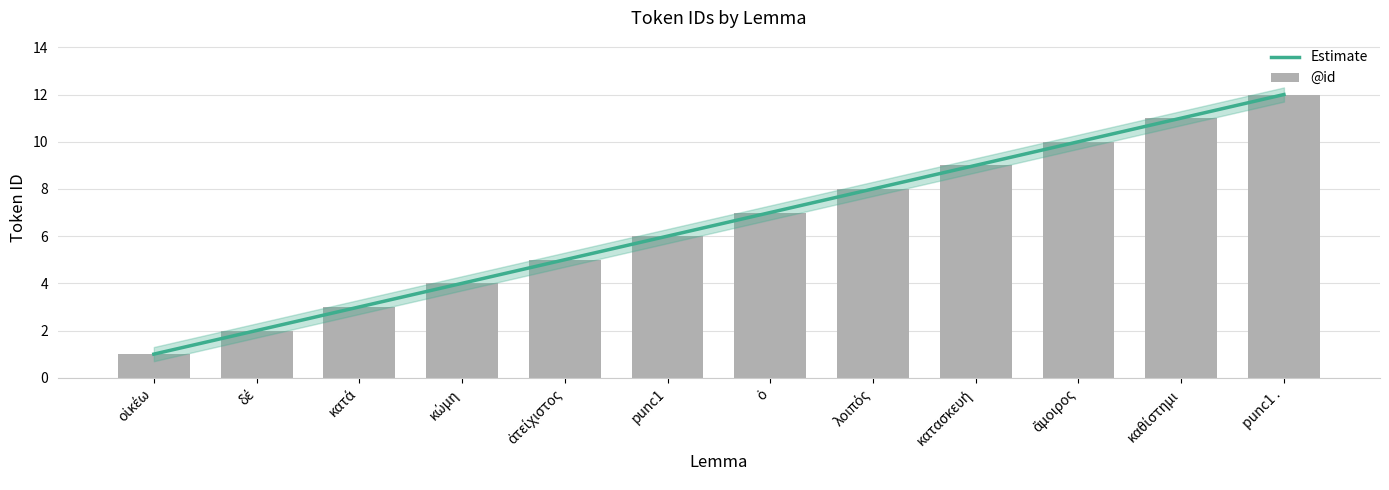

What is the average value?

6